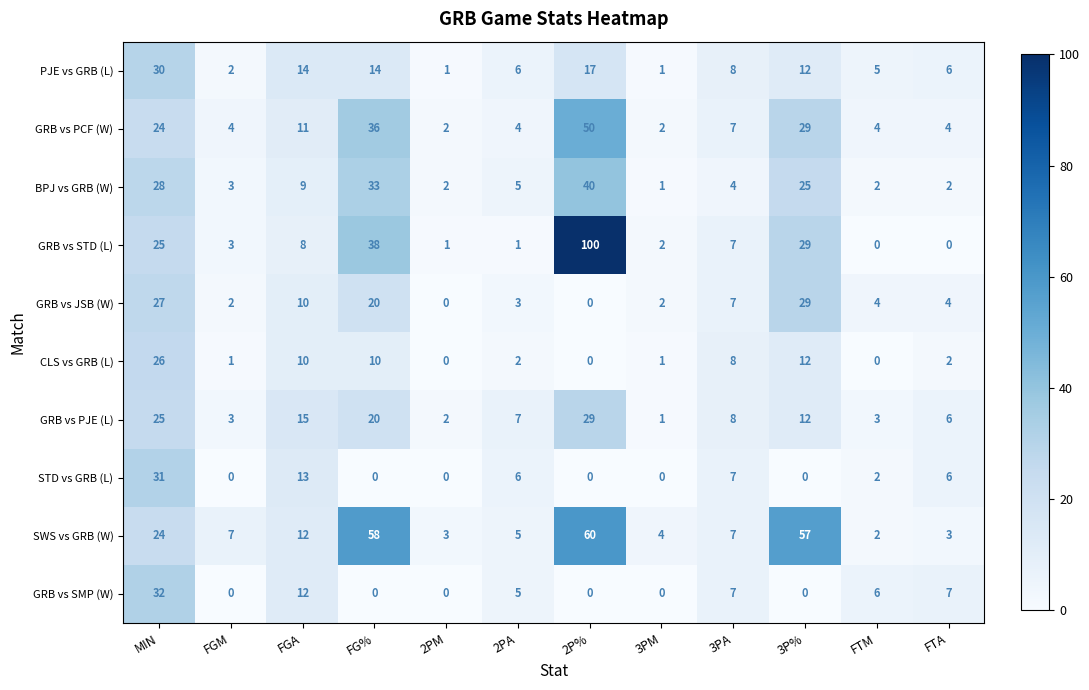

What is the spread (max minus min) of values at 2PA?

6